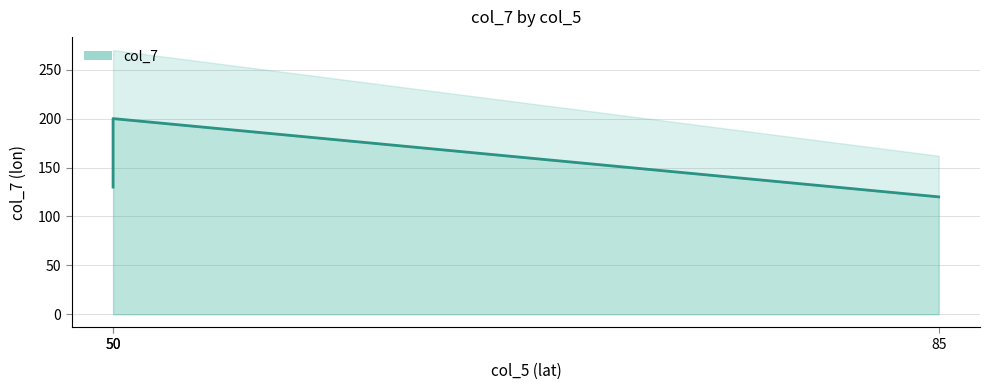

What is the change in value from 85 to 50?

+80